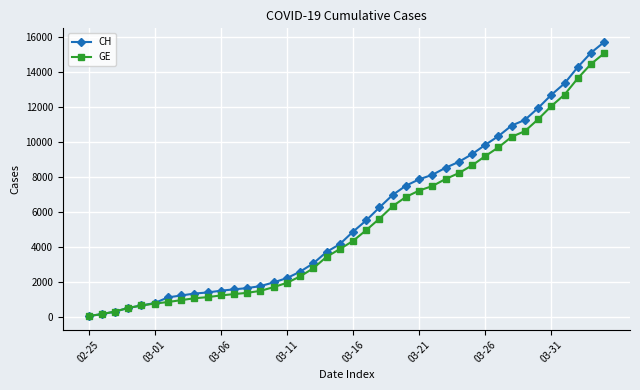

What are all the series names shown in the legend?

CH, GE